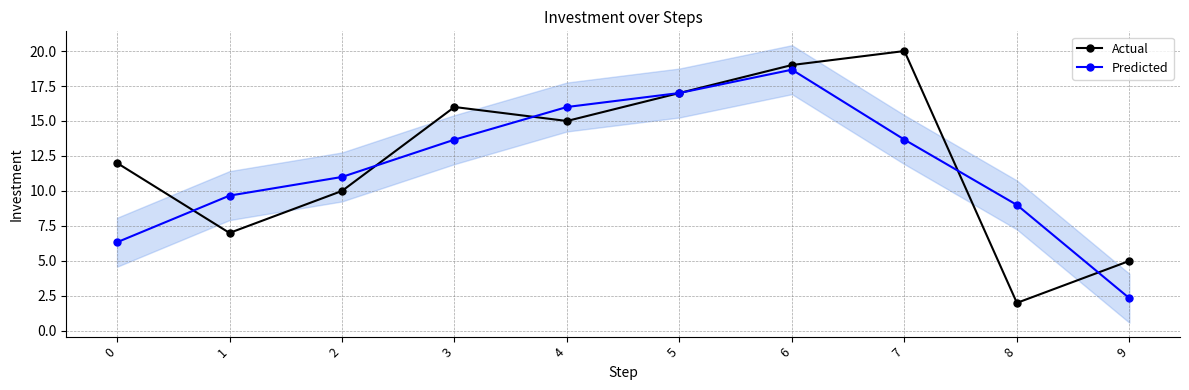

The Predicted series shows 7.3 at 3. True or false?

False